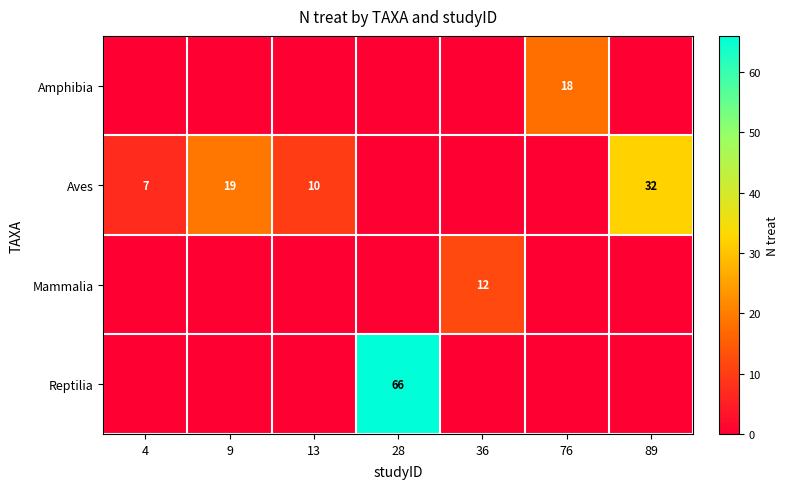

The value of Aves at 13 is 10. True or false?

True